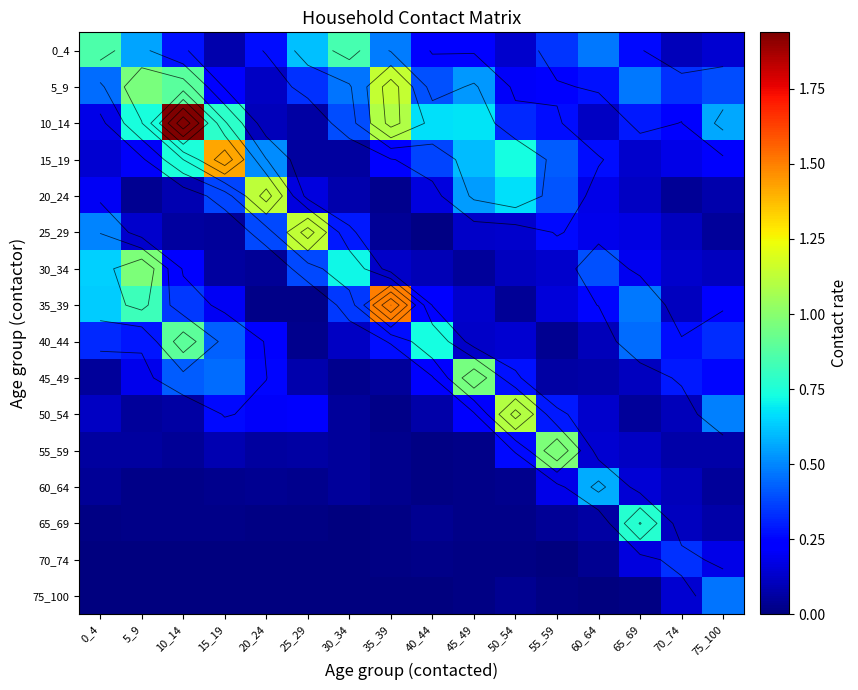

Where is 0_4 nearest to the value 0?

15_19